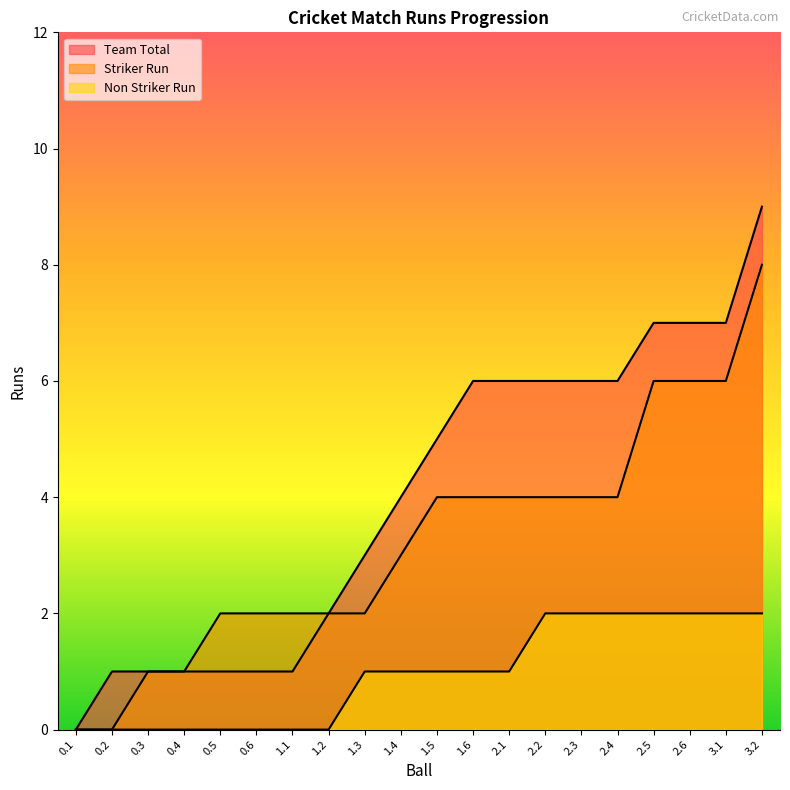

Between 1.3 and 2.4, which is larger?

2.4